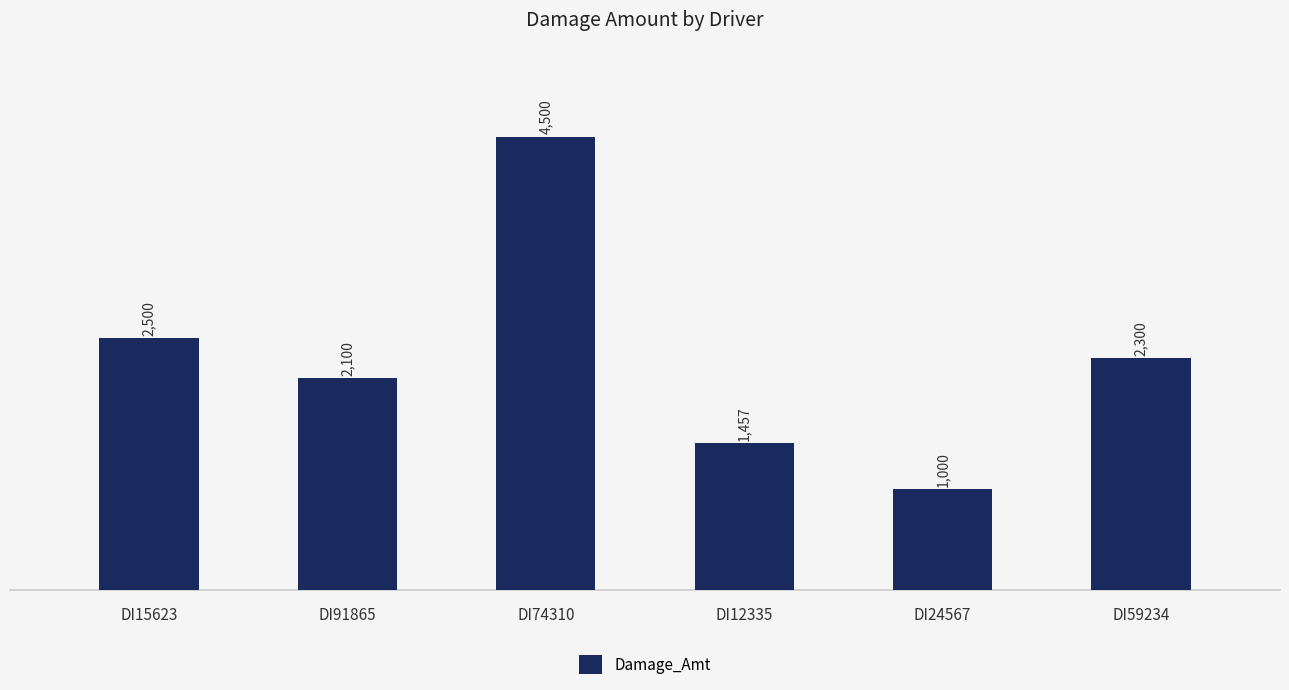

Which label corresponds to the largest value in the chart?

DI74310